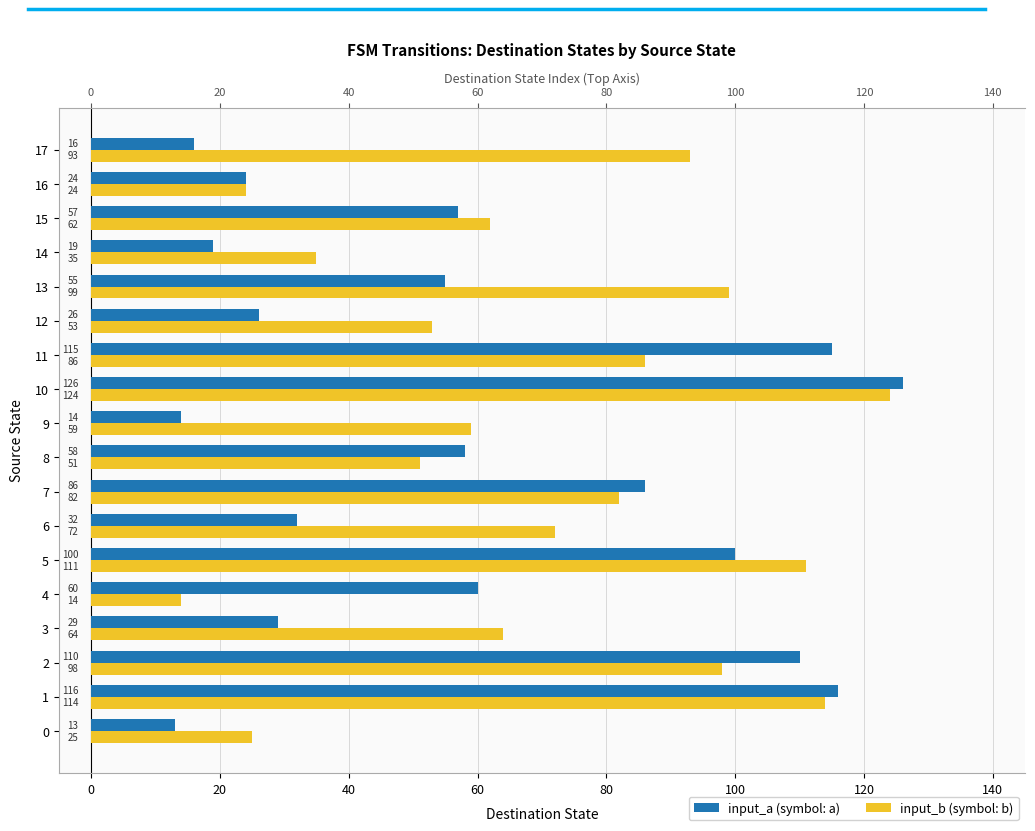

Reading left to right, transcribe all the data shown in this chart.

input_a (symbol: a): 13	116	110	29	60	100	32	86	58	14	126	115	26	55	19	57	24	16
input_b (symbol: b): 25	114	98	64	14	111	72	82	51	59	124	86	53	99	35	62	24	93